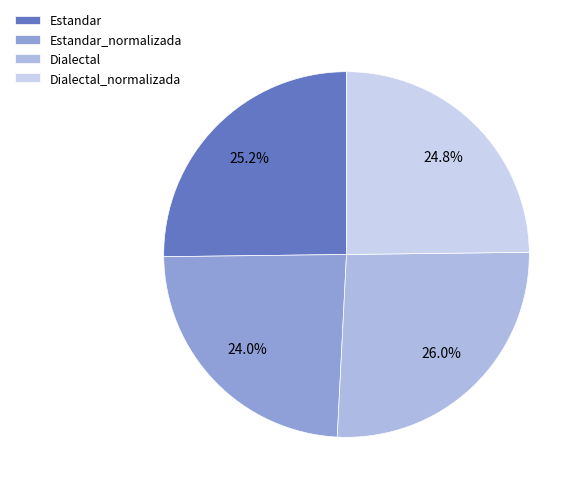

To the nearest percent, what is the average slice percentage?

25%